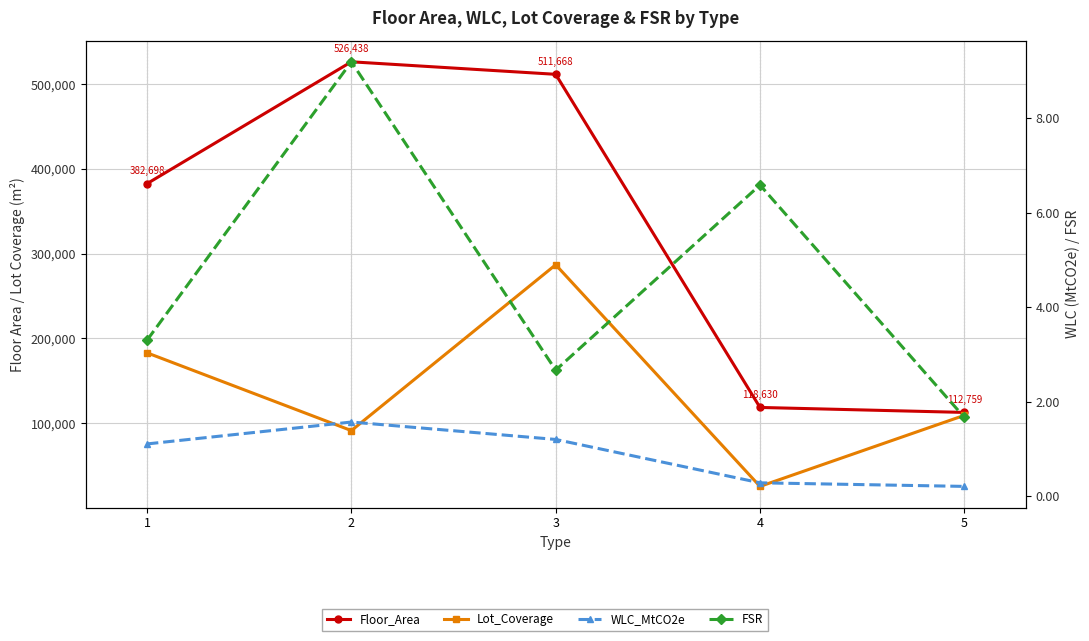

Which label corresponds to the largest value in the chart?

2